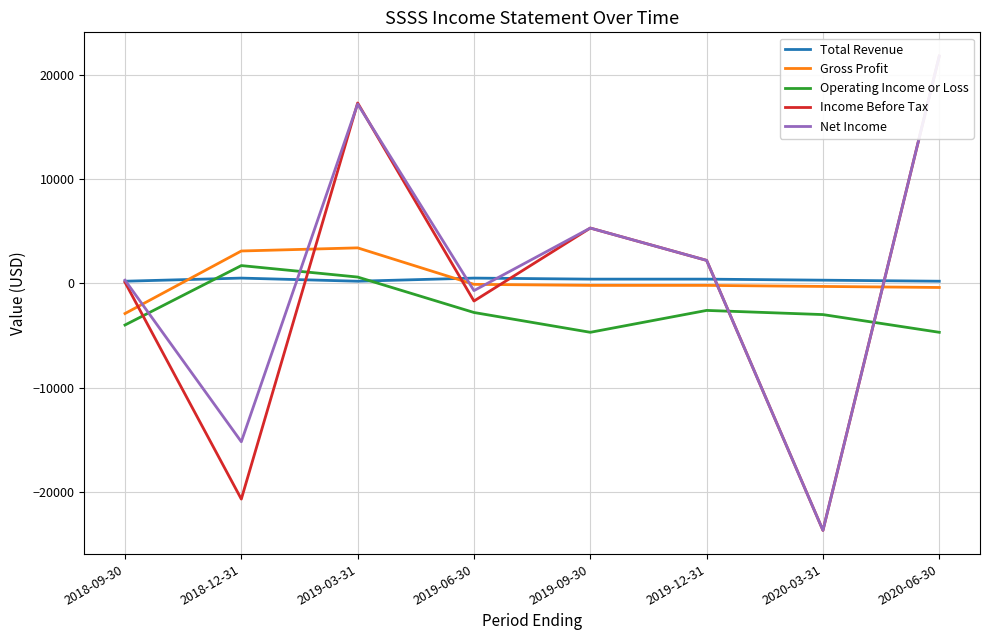

True or false: Net Income has a value of -7310 at 2020-03-31.

False